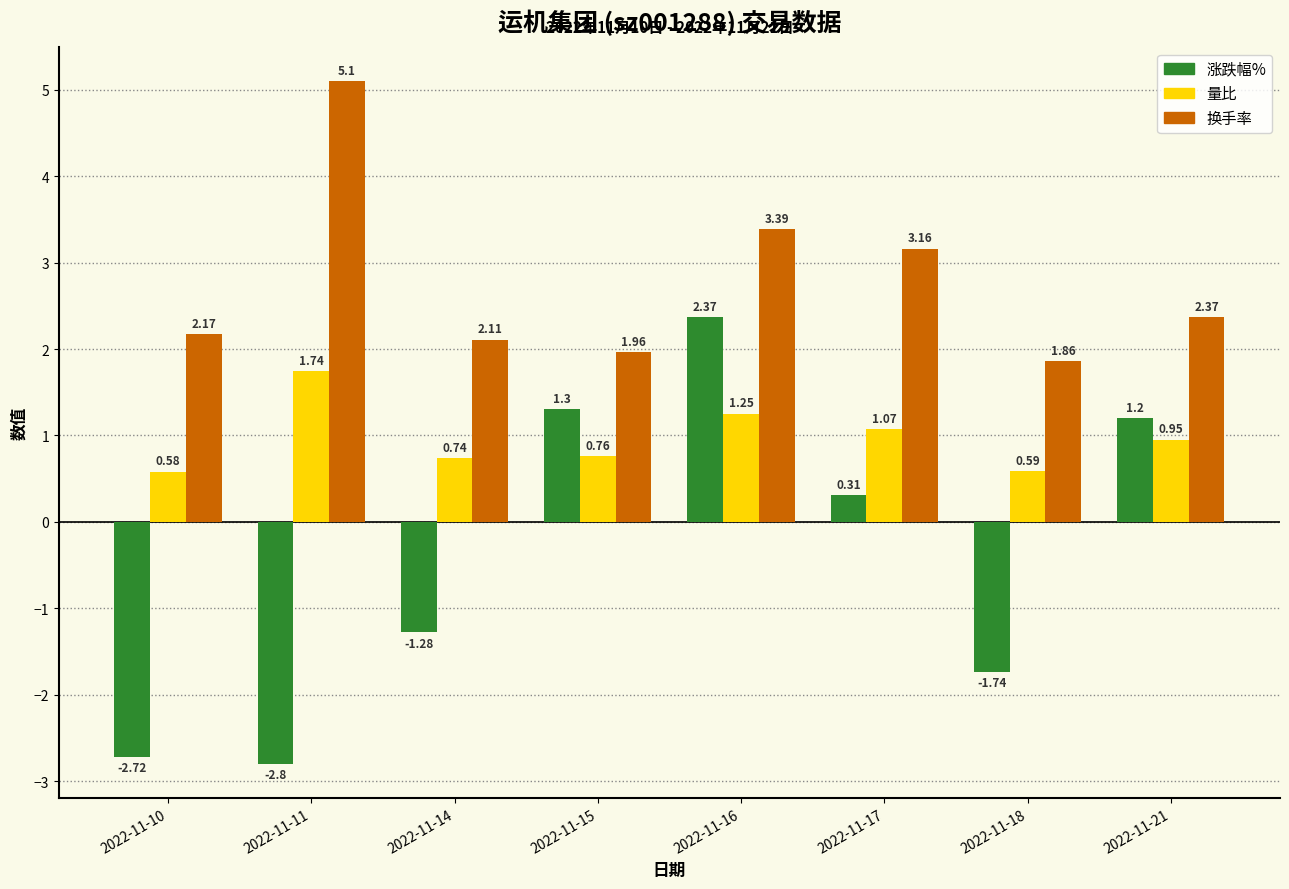

What is the sum of the 涨跌幅% values at 2022-11-21 and 2022-11-16?

3.6